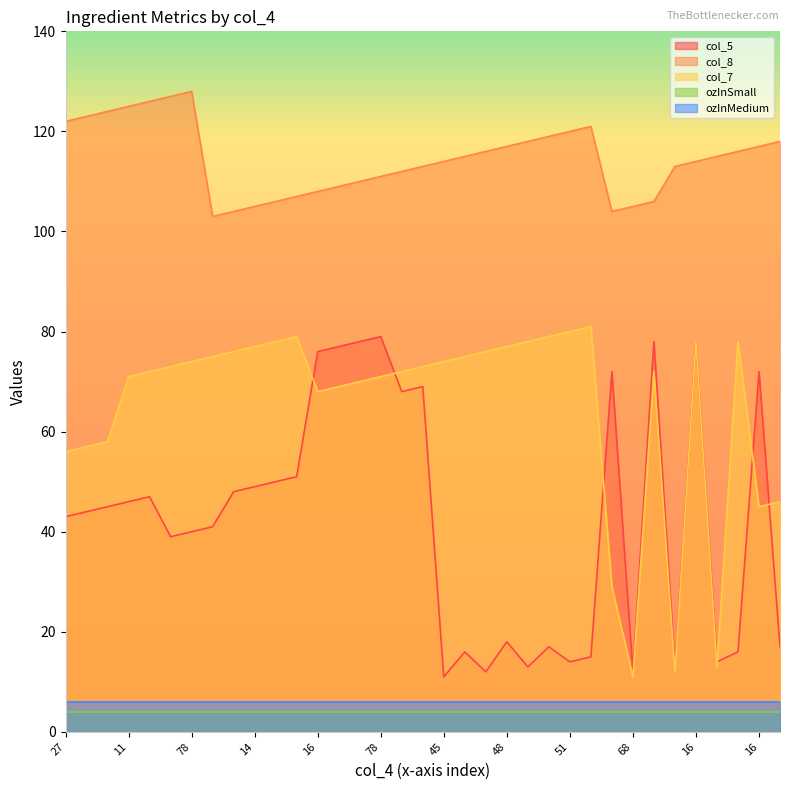

List the series in order of their peak value, highest first.

col_8, col_7, col_5, ozInMedium, ozInSmall